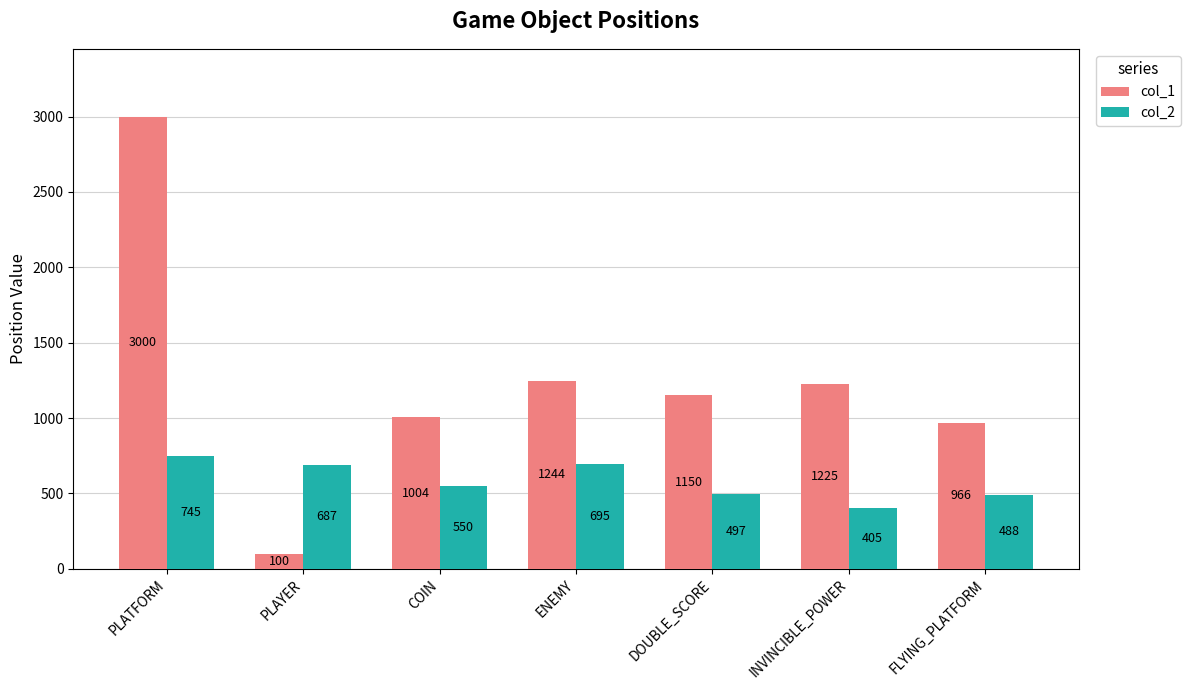

At how many categories does at least one series exceed 517?

7